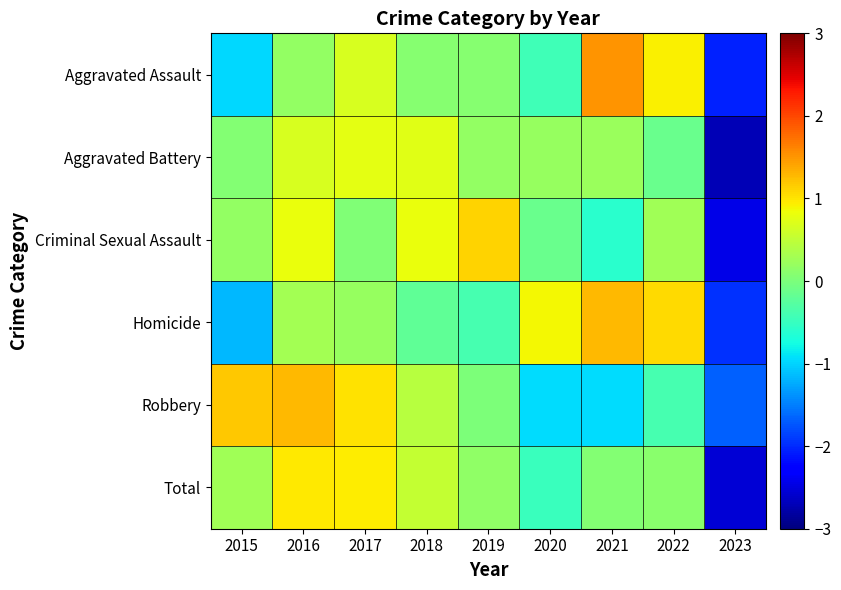

At how many categories does at least one series exceed -1?

8